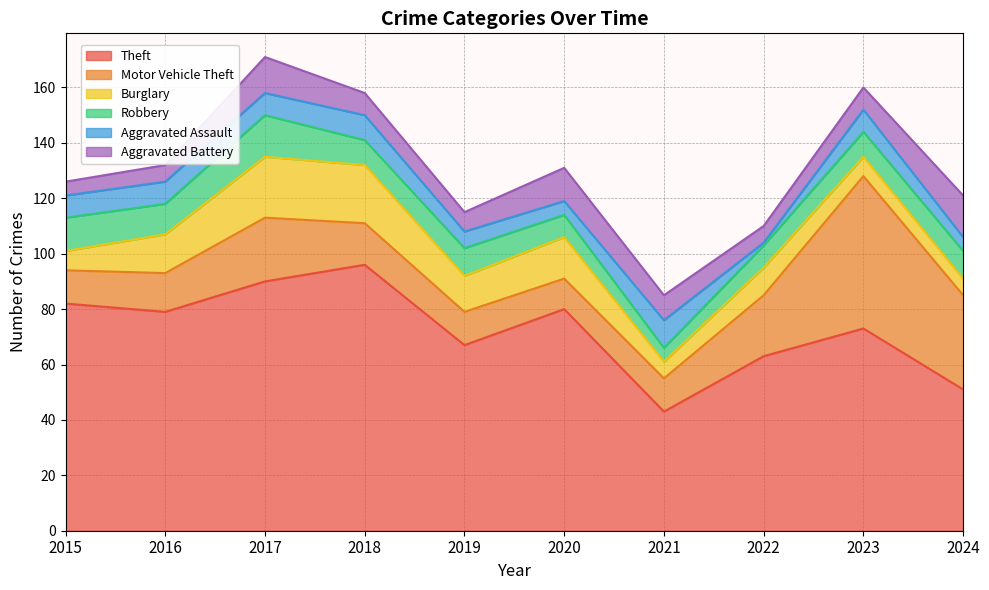

The Burglary series shows 4 at 2015. True or false?

False